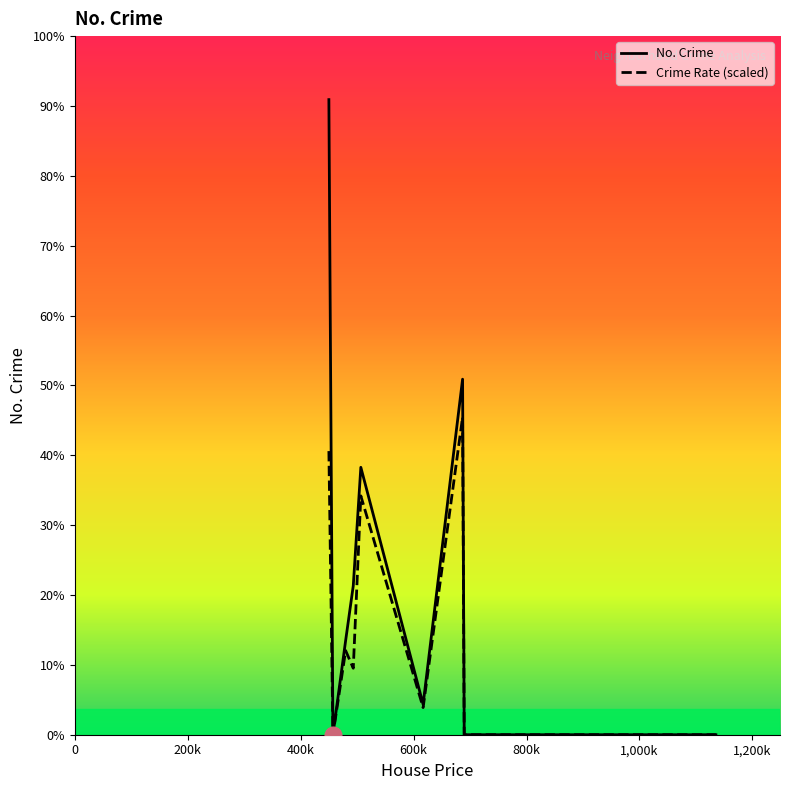

True or false: No. Crime has more than 1 interior local peaks.

True